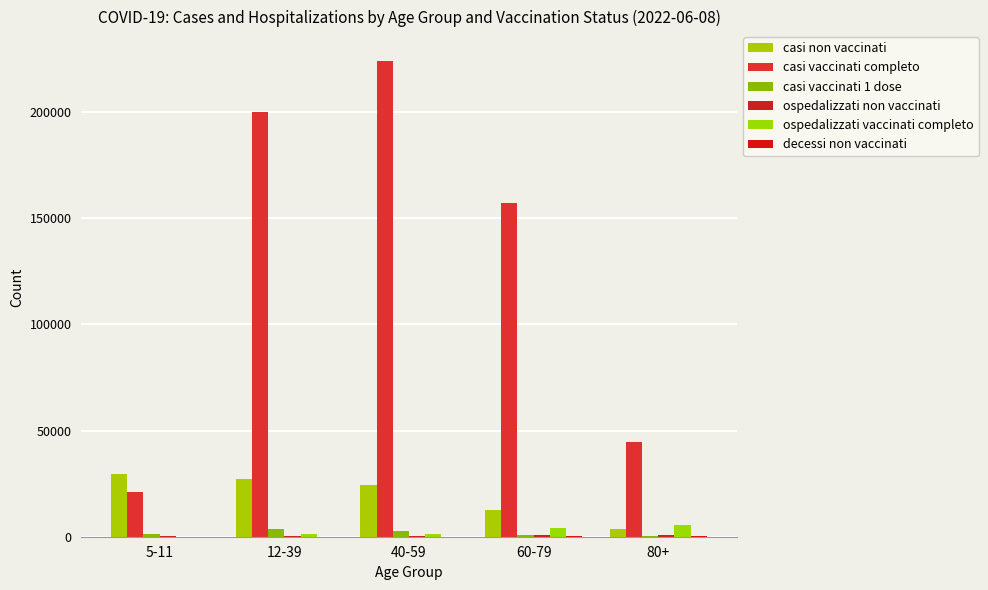

How many groups of bars are there?

5